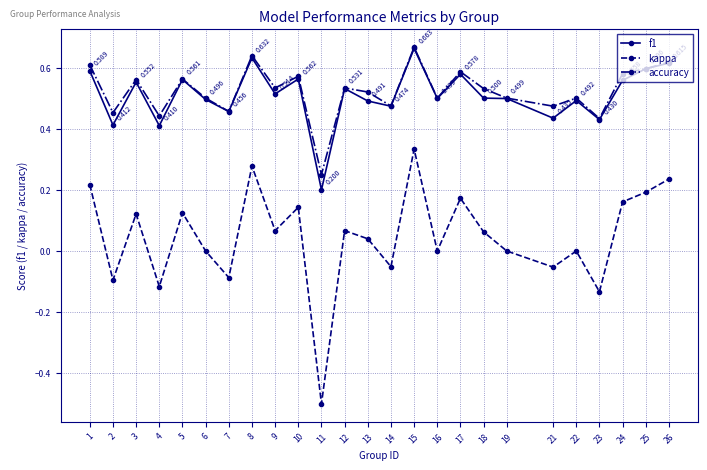

Is the value of accuracy at 23 greater than the value of f1 at 18?

No